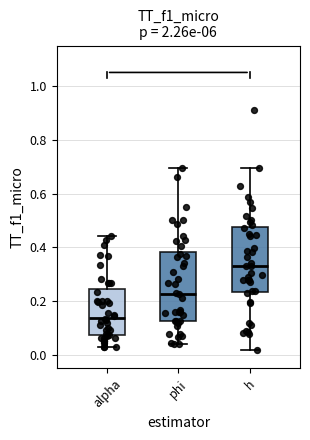

Reading left to right, read every box against the y-axis: the position of its median line, the range the box covers, and the ends of its whiskers. The values are not printed on the chart, so give them approximately, as read against the axis.

alpha: median 0.14, box 0.08 to 0.24, whiskers 0.02 to 0.44
phi: median 0.22, box 0.12 to 0.38, whiskers 0.04 to 0.70
h: median 0.34, box 0.24 to 0.48, whiskers 0.02 to 0.70